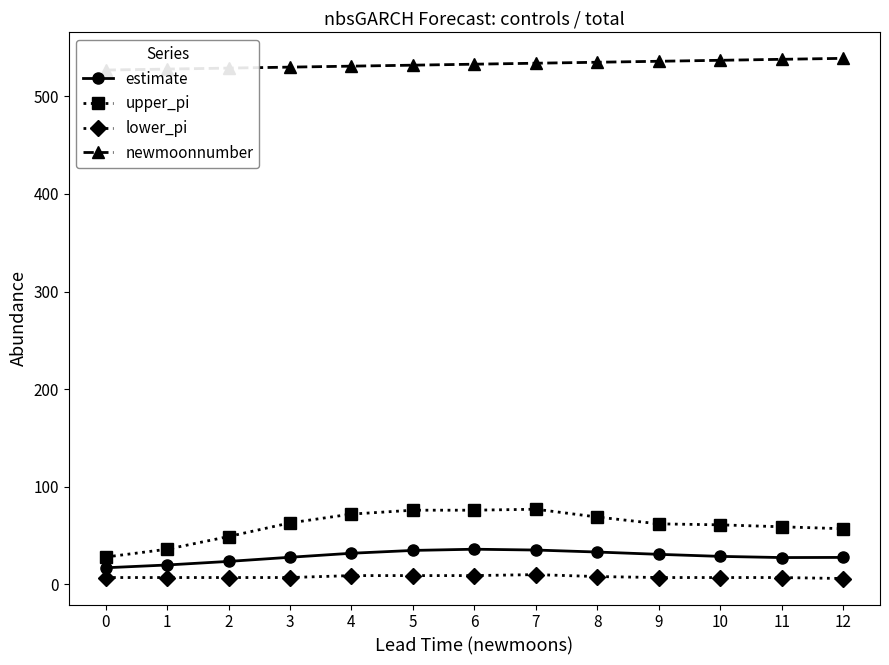

Which series has the largest range (max minus min)?

upper_pi